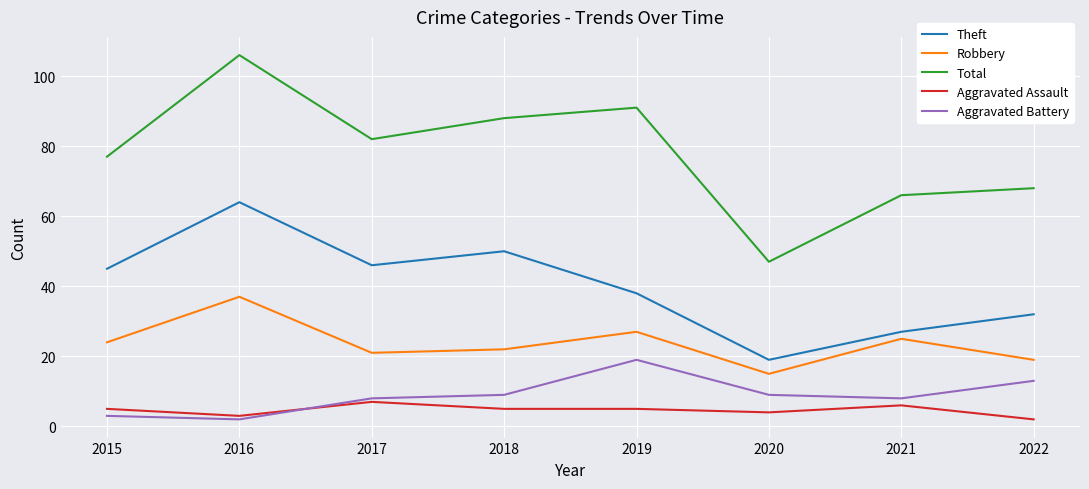

Reading left to right, list all the values displayed in this chart.

Theft: 45	64	46	50	38	19	27	32
Robbery: 24	37	21	22	27	15	25	19
Total: 77	106	82	88	91	47	66	68
Aggravated Assault: 5	3	7	5	5	4	6	2
Aggravated Battery: 3	2	8	9	19	9	8	13